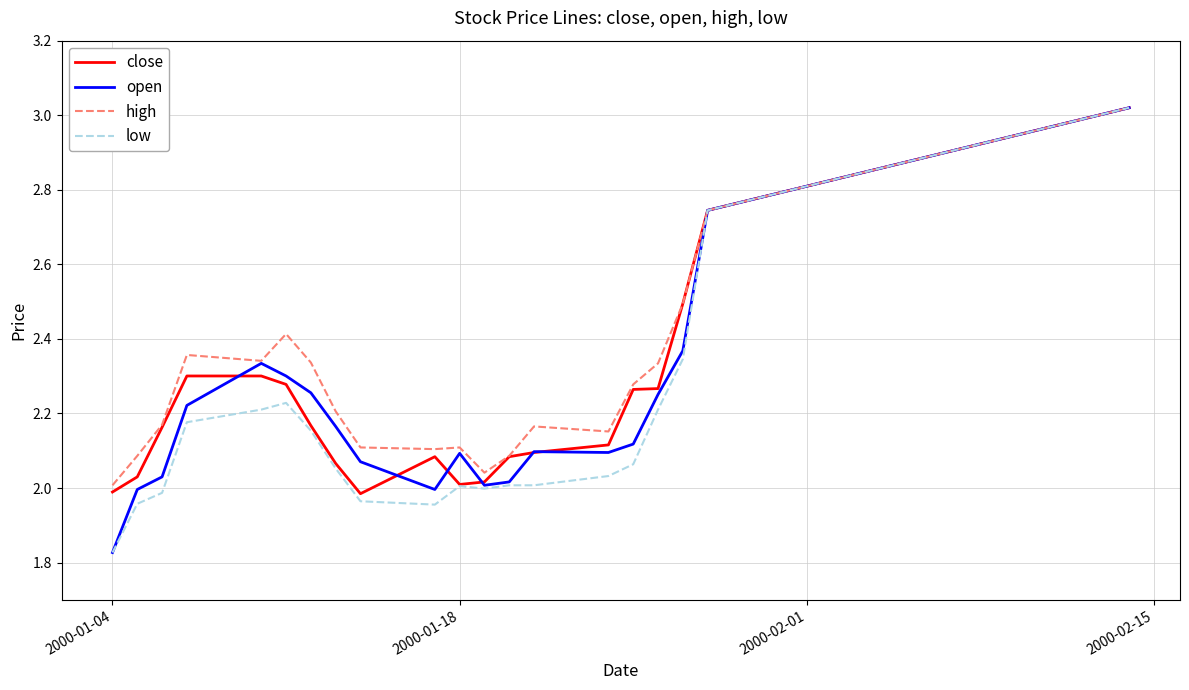

Does the chart display data point markers on the line(s)?

No